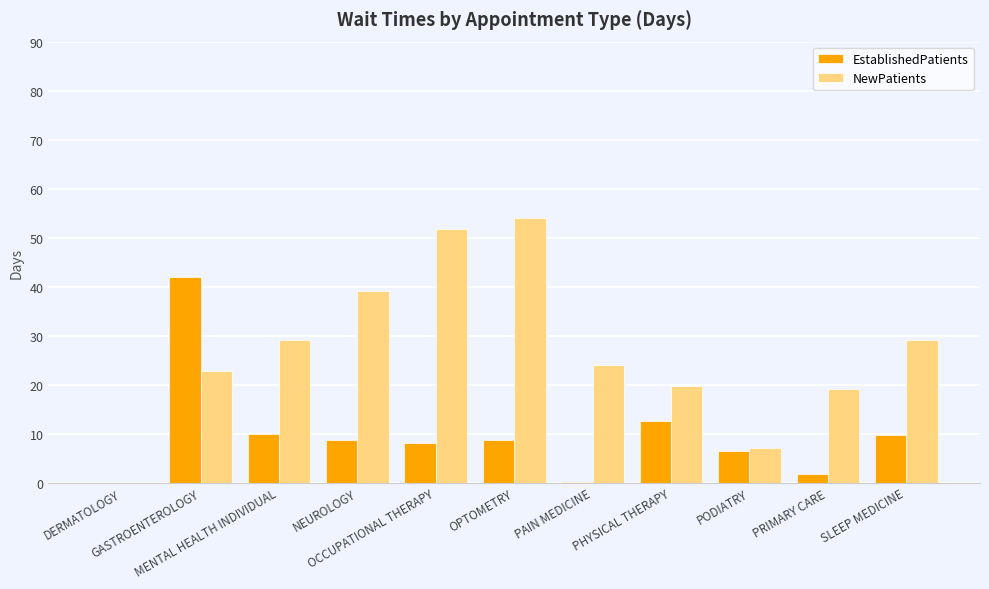

What is the maximum value shown in the chart?

54.0